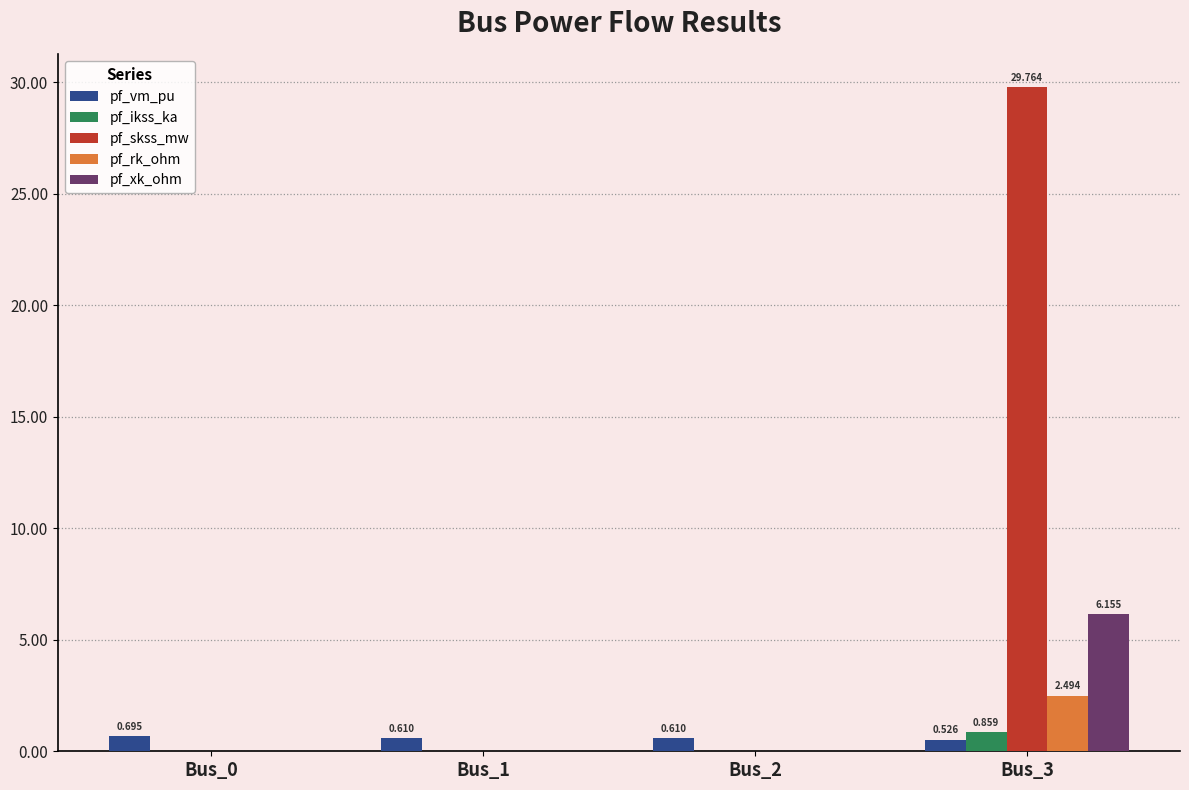

Is the value of pf_ikss_ka at Bus_0 greater than the value of pf_xk_ohm at Bus_3?

No